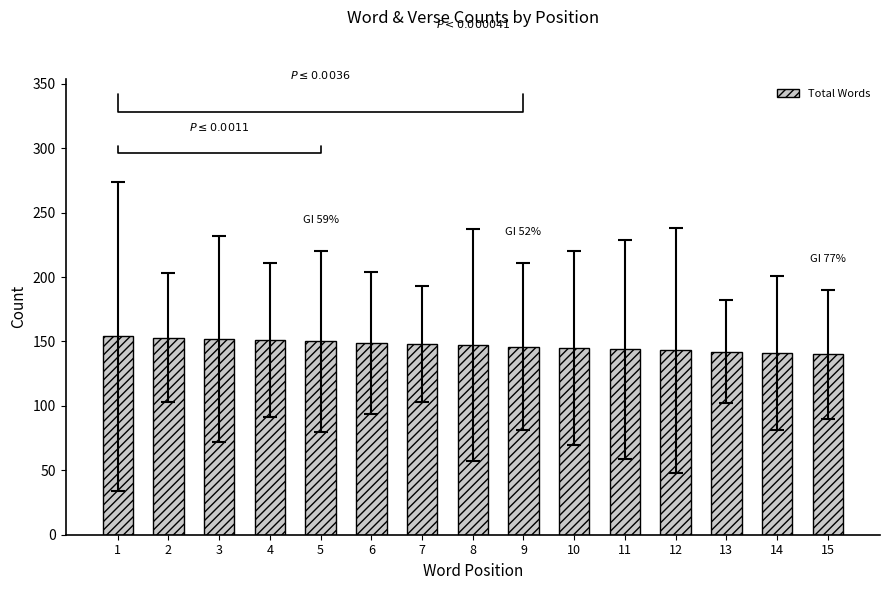

What is the greatest value displayed?

154